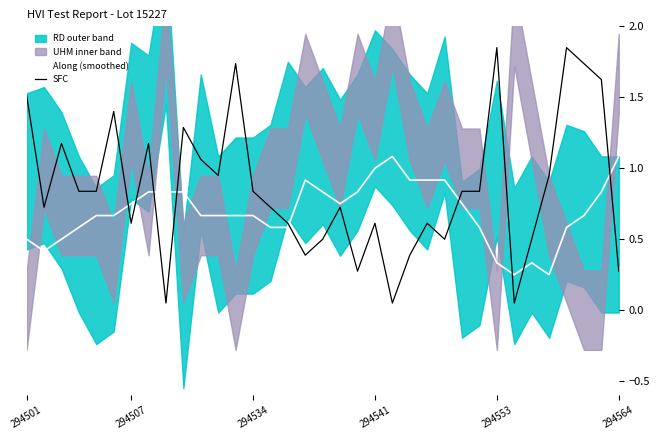

The value of SFC at 294541 is 0.6. True or false?

True